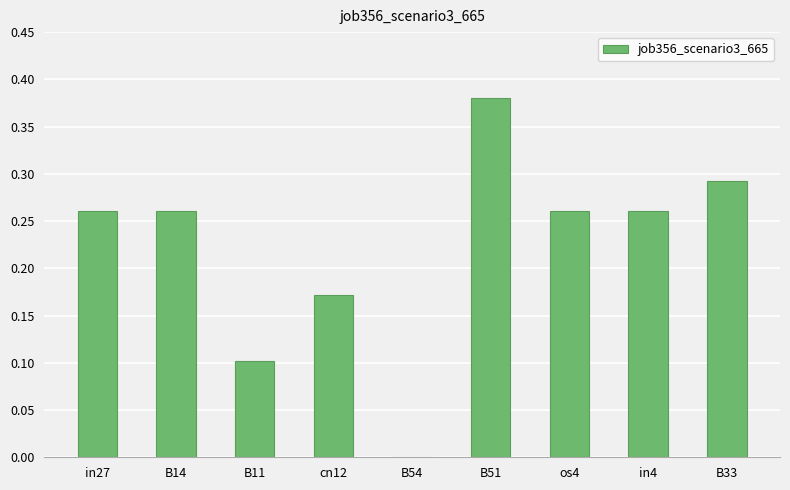

True or false: the data shows 0.4 at in4.

False